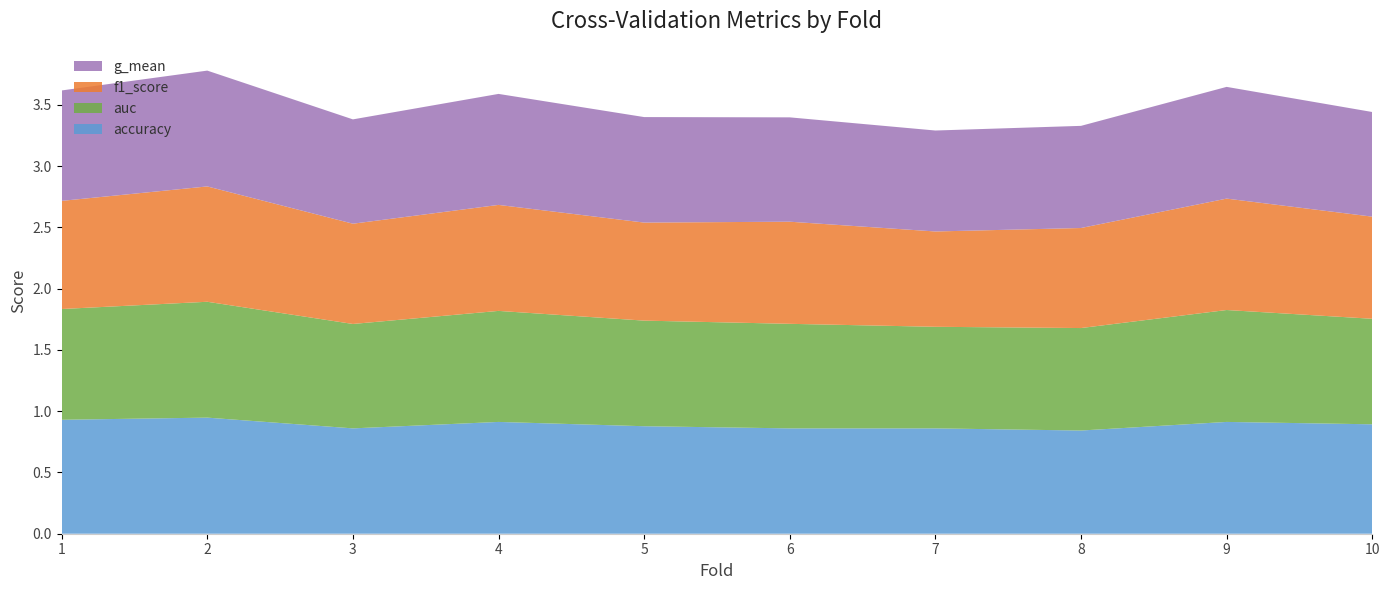

Reading right to left, extract all data points from this chart.

accuracy: 0.9	0.9	0.8	0.9	0.9	0.9	0.9	0.9	0.9	0.9
auc: 0.9	0.9	0.8	0.8	0.9	0.9	0.9	0.9	0.9	0.9
f1_score: 0.8	0.9	0.8	0.8	0.8	0.8	0.9	0.8	0.9	0.9
g_mean: 0.9	0.9	0.8	0.8	0.9	0.9	0.9	0.9	0.9	0.9